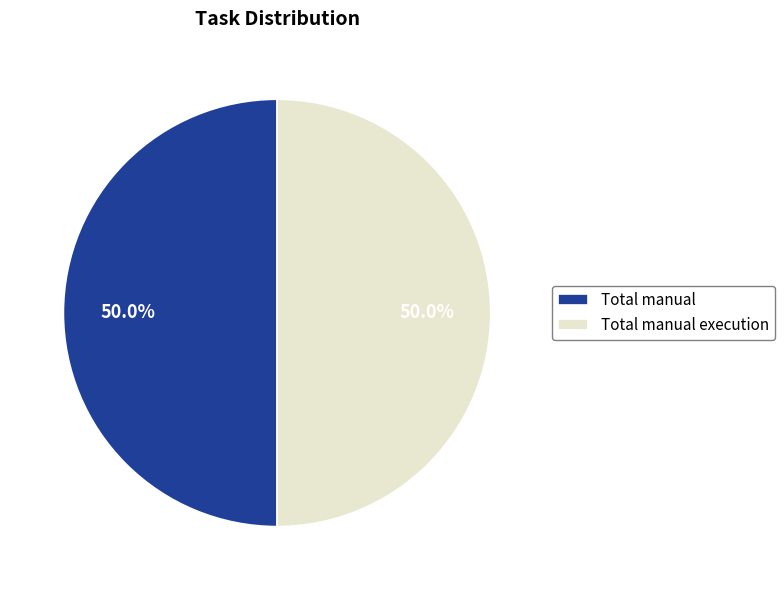

What percentage do Total manual and Total manual execution together represent?

100.0%